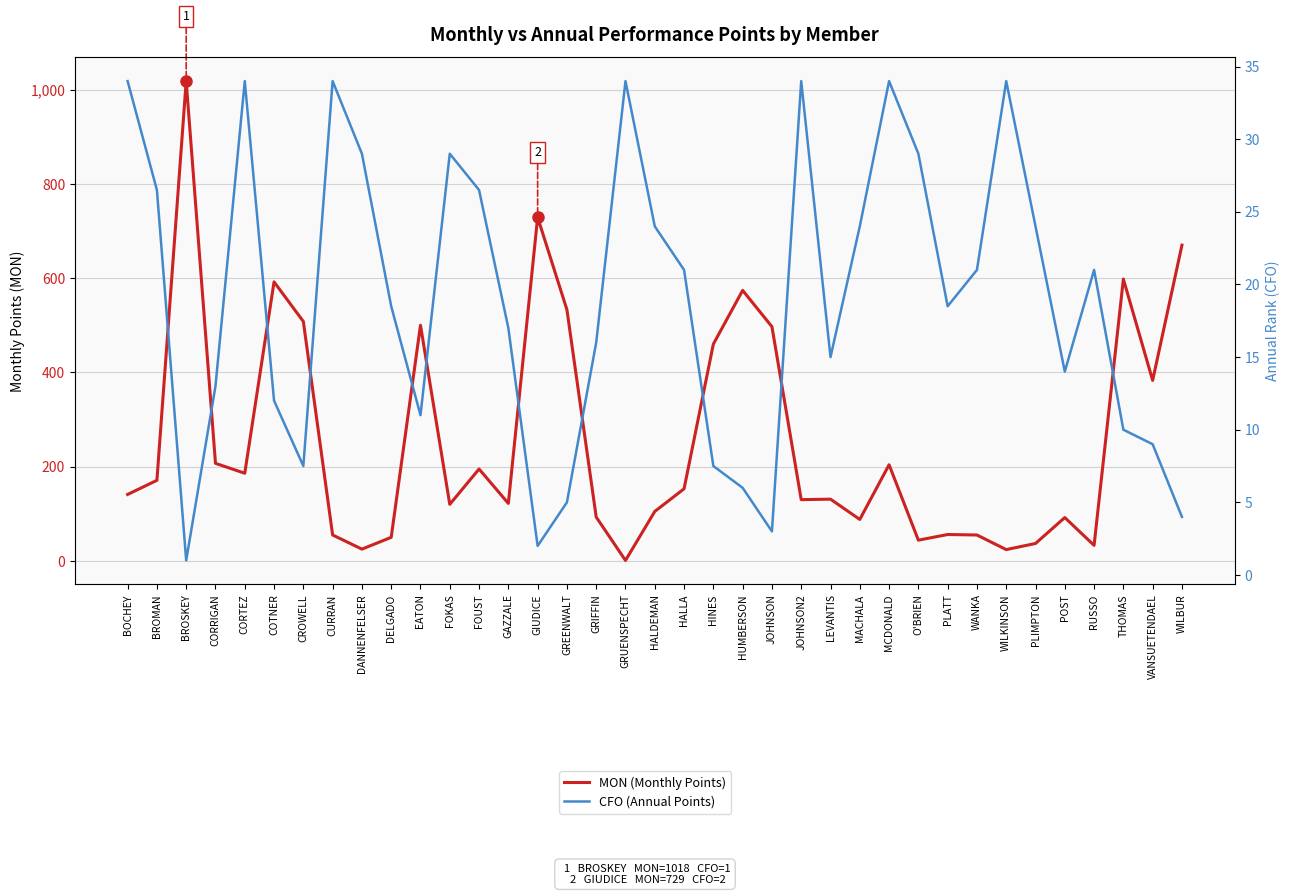

Where is the first local maximum for CFO (Annual Points)?

CORTEZ